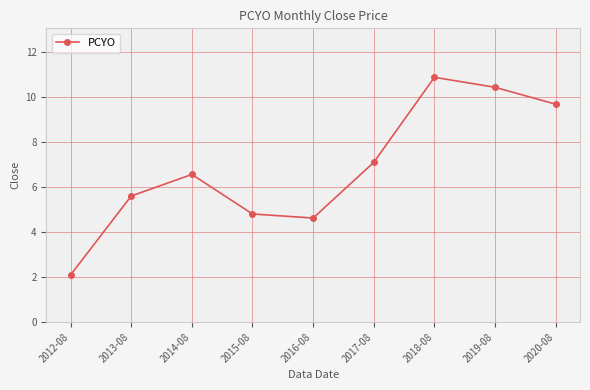

What is the change in value from 2014-08 to 2017-08?

+0.5